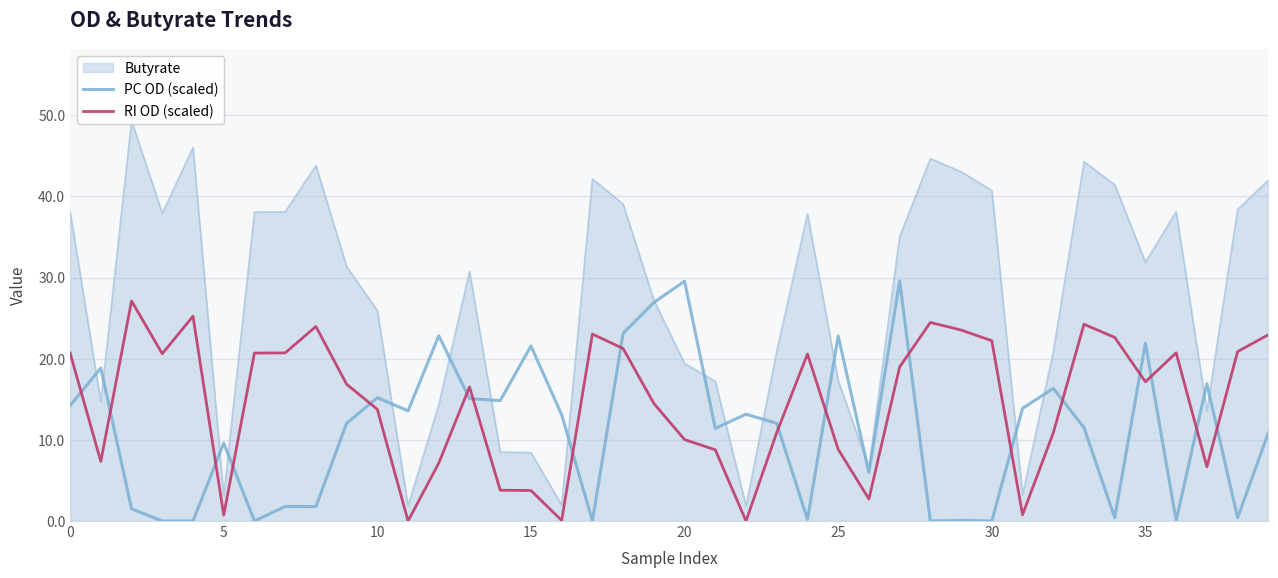

True or false: PC OD (scaled) has more than 1 points higher than both neighbors.

True